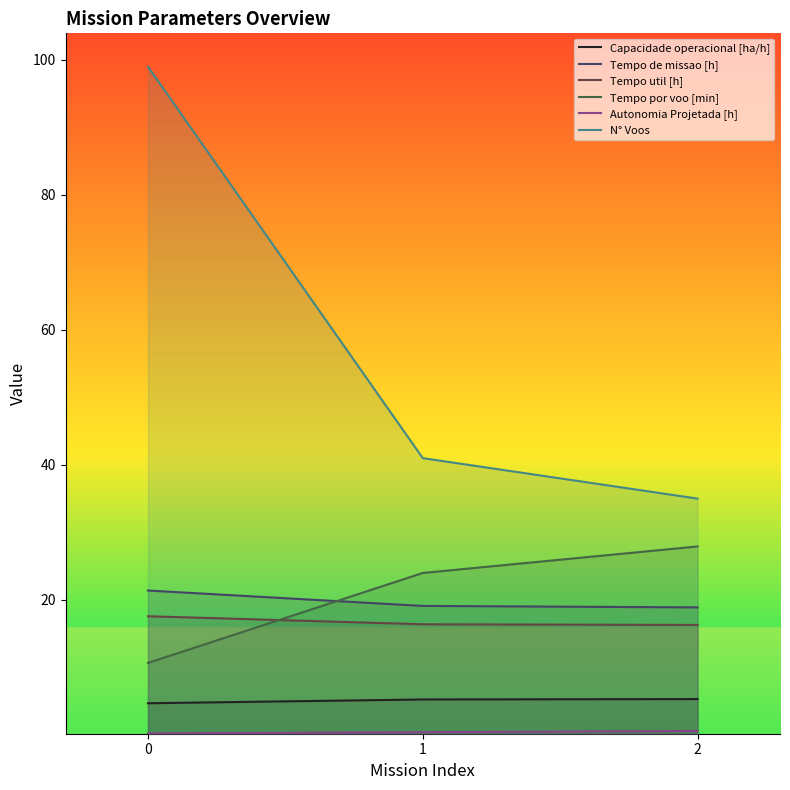

What are all the series names shown in the legend?

Capacidade operacional [ha/h], Tempo de missao [h], Tempo util [h], Tempo por voo [min], Autonomia Projetada [h], N° Voos